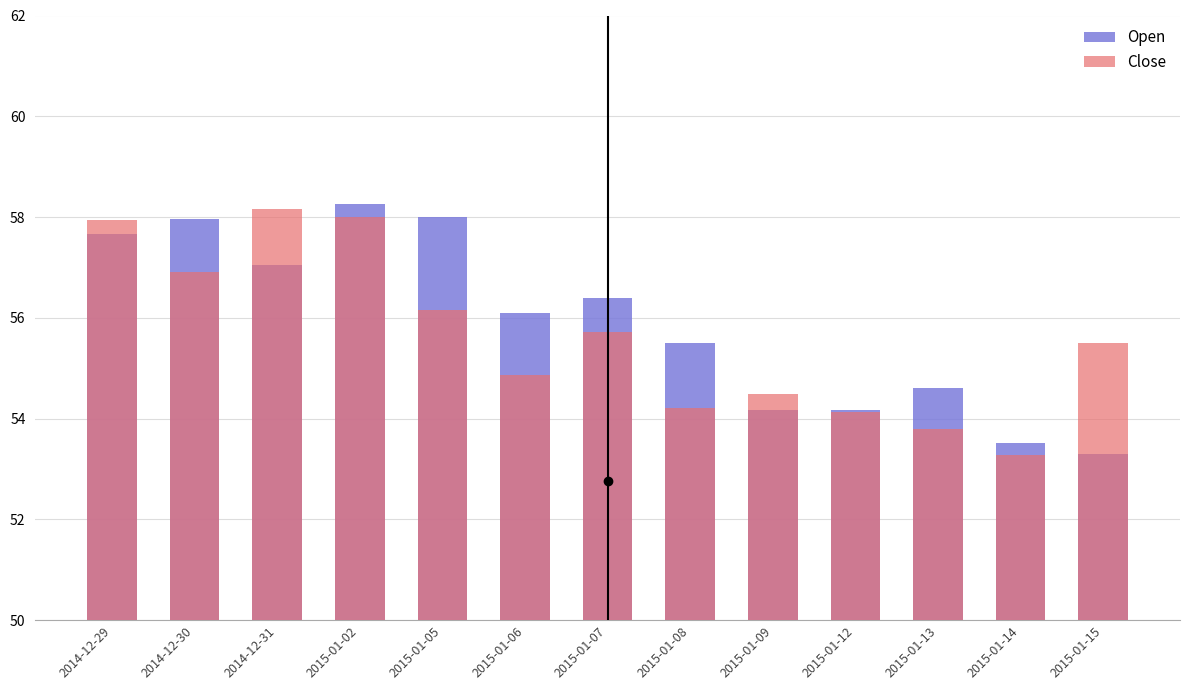

Which series has the largest range (max minus min)?

Open